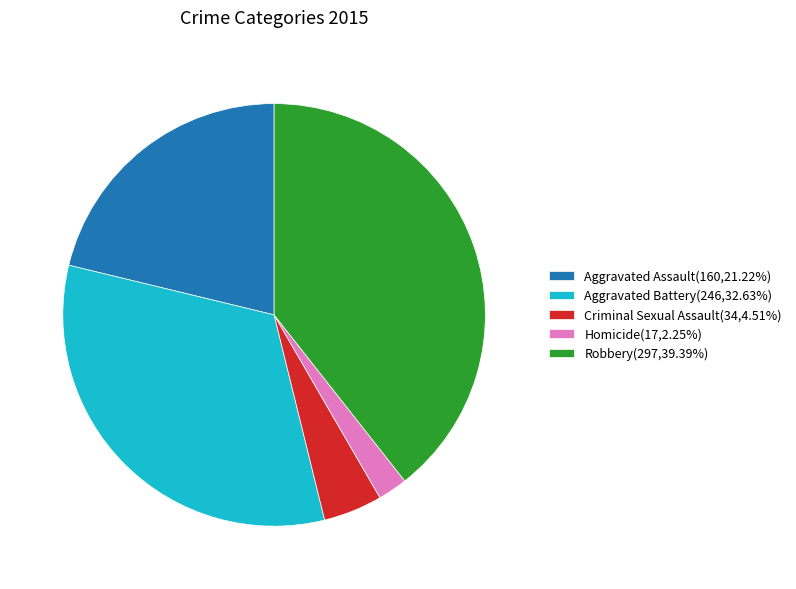

Approximately how many times larger is the value at Aggravated Assault(160,21.22%) compared to Robbery(297,39.39%)?

0.5